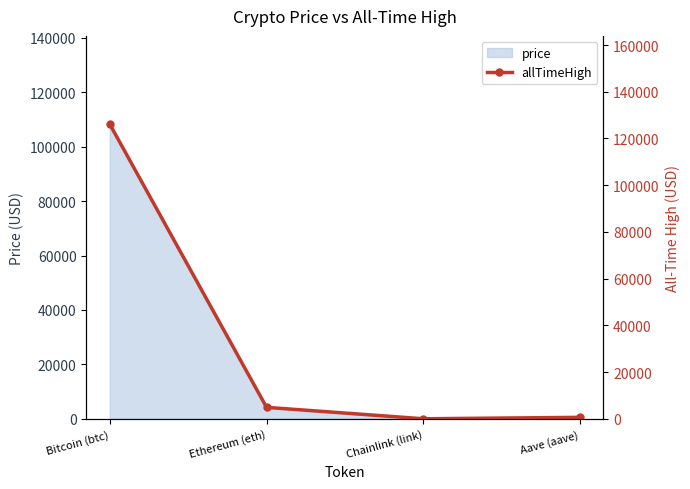

What is the sum of the values at Ethereum (eth) and Aave (aave)?

5607.7